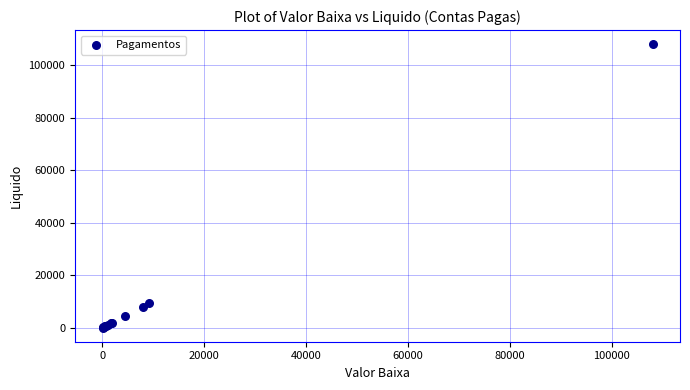

What Y value in the scatter plot is closest to 54062?

9270.0